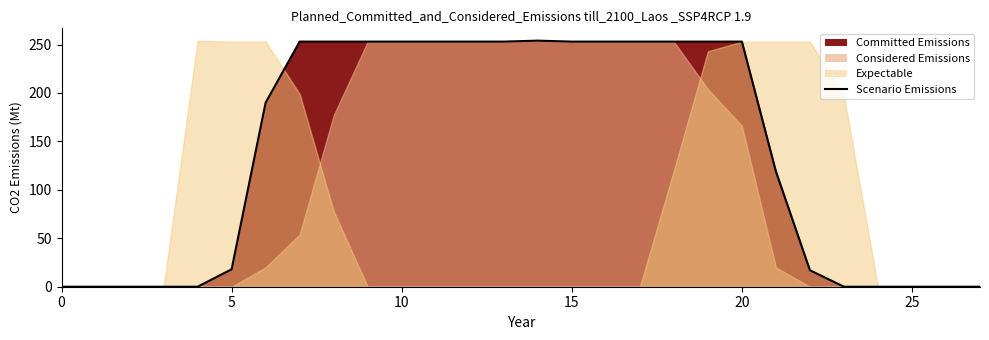

What is the sum of all values?

3887